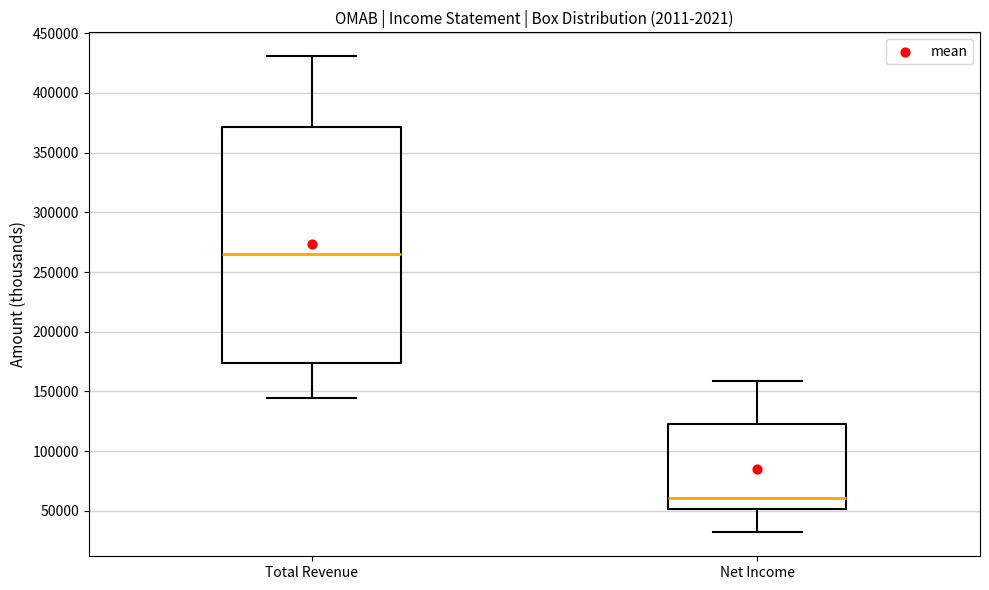

Where is the upper edge of the box for Total Revenue on the y-axis? The values are not printed on the chart, so give them approximately, as read against the axis.

370000